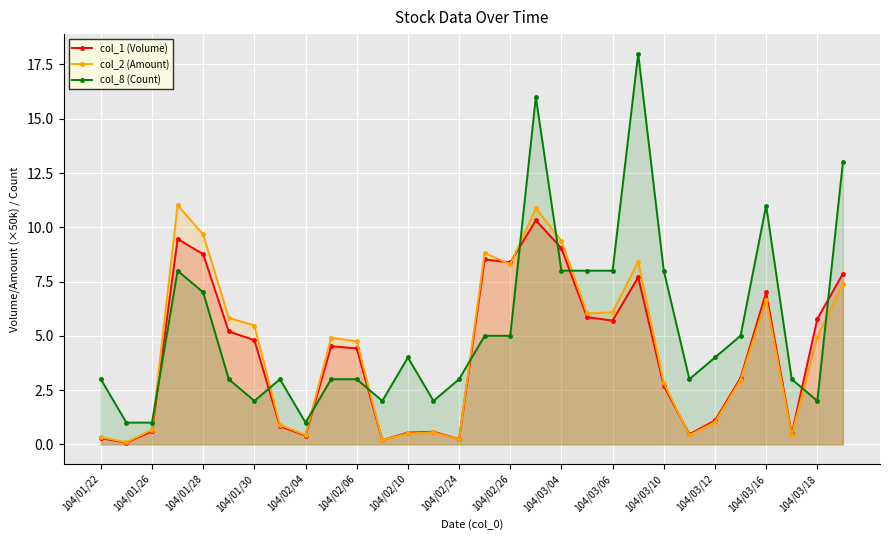

Which series has the widest spread of values?

col_8 (Count)